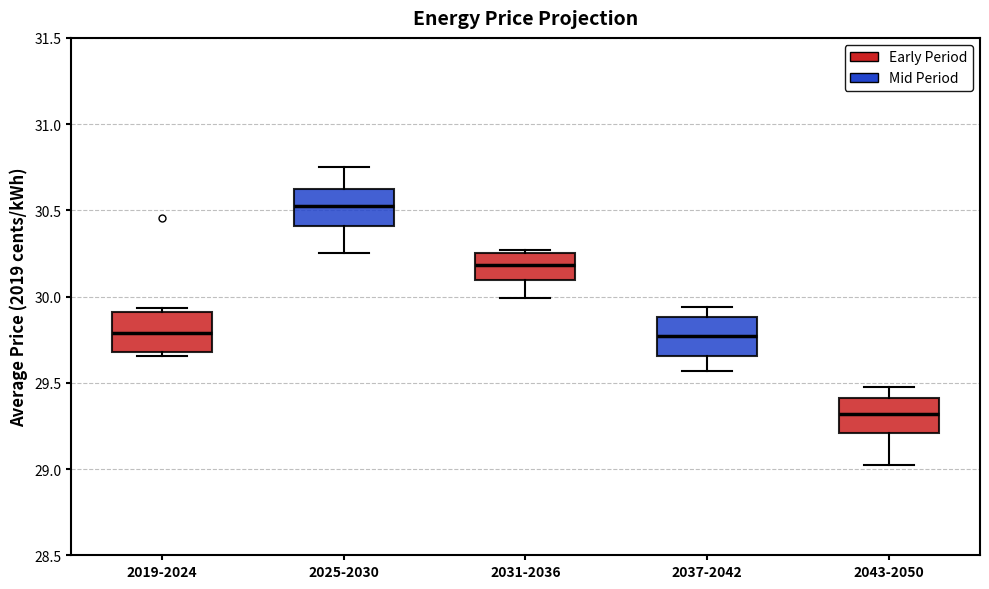

Which box's median line is the lowest?

2043-2050